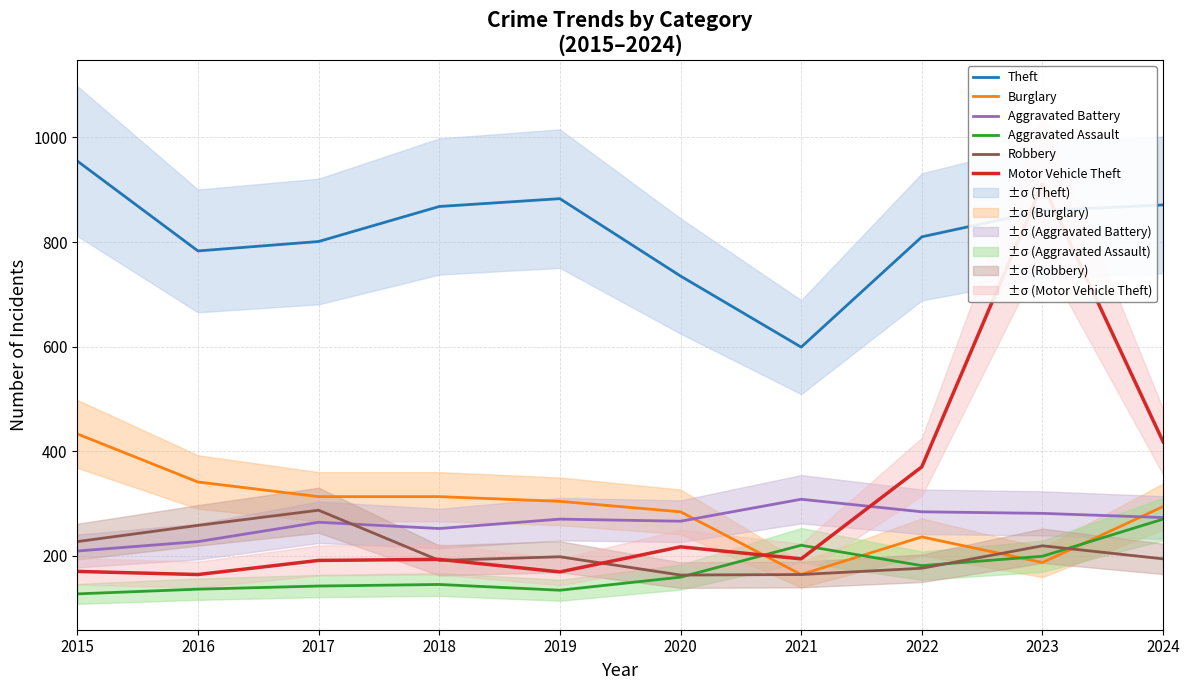

Where do Robbery and Aggravated Battery first cross each other?

2017 and 2018